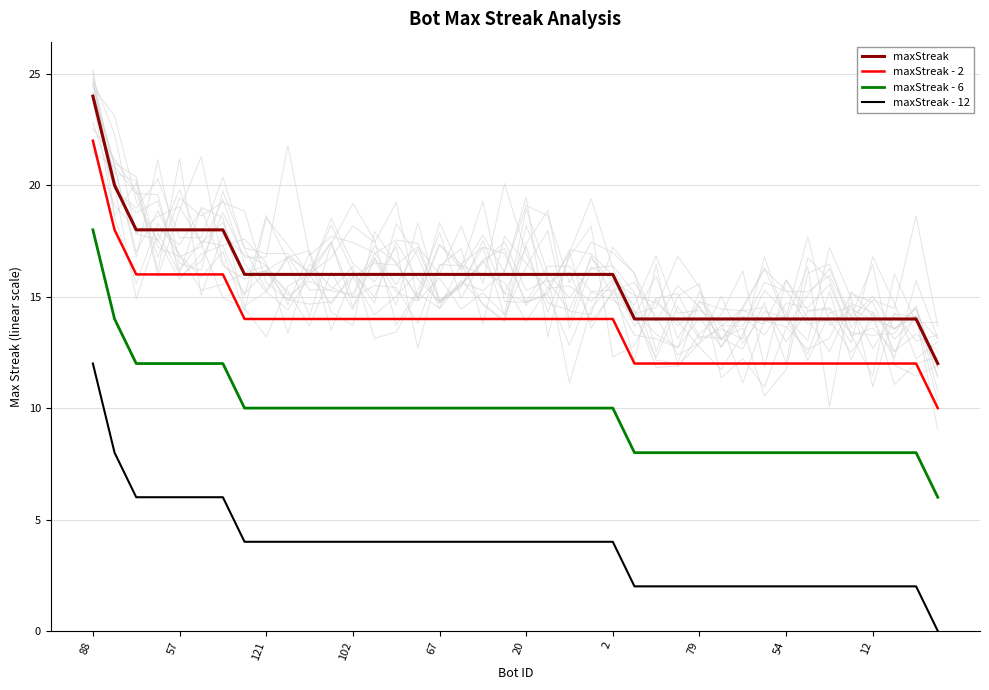

At which label does maxStreak - 6 reach its peak?

88